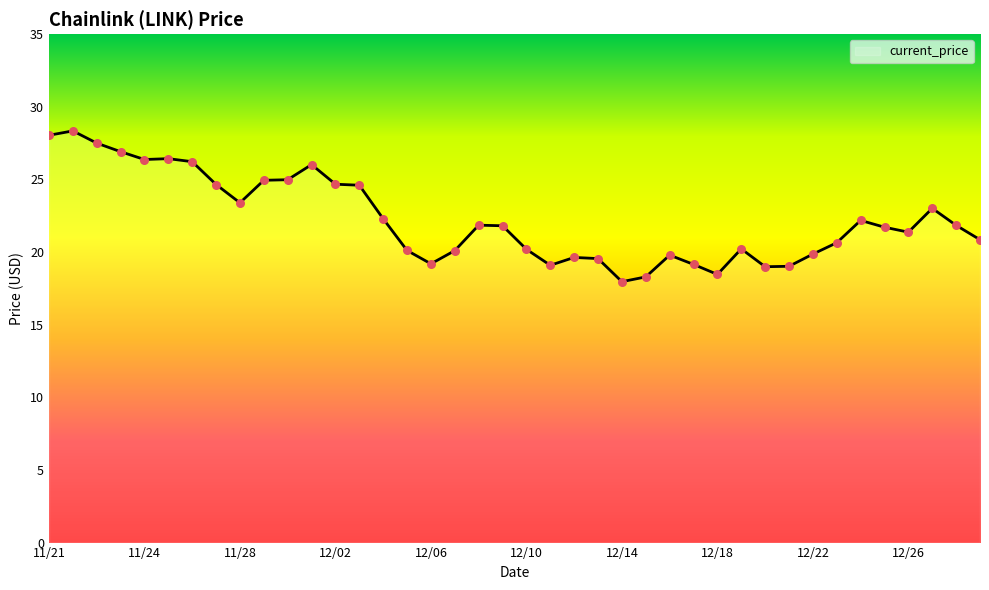

What is the maximum value shown in the chart?

28.3